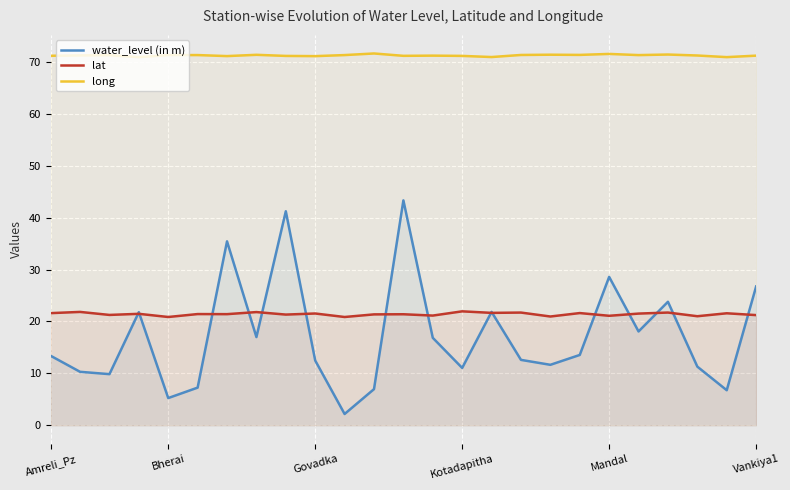

True or false: water_level (in m) and long cross at least once.

False